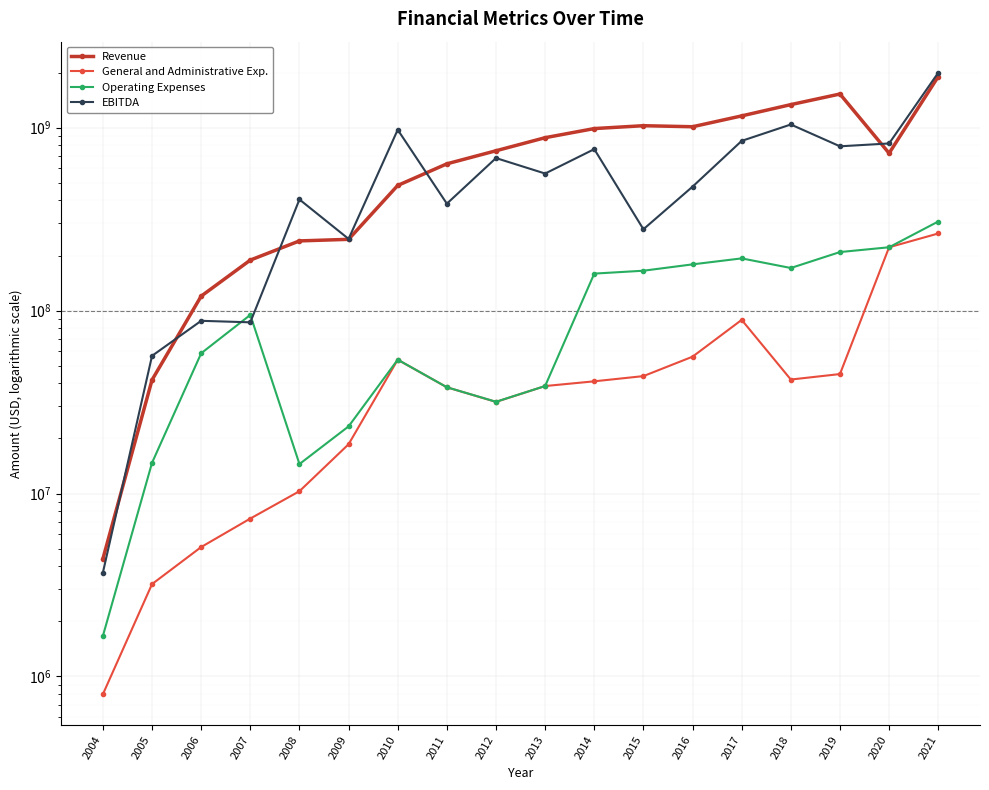

Is it true that Revenue equals 557166399 at 2018?

False